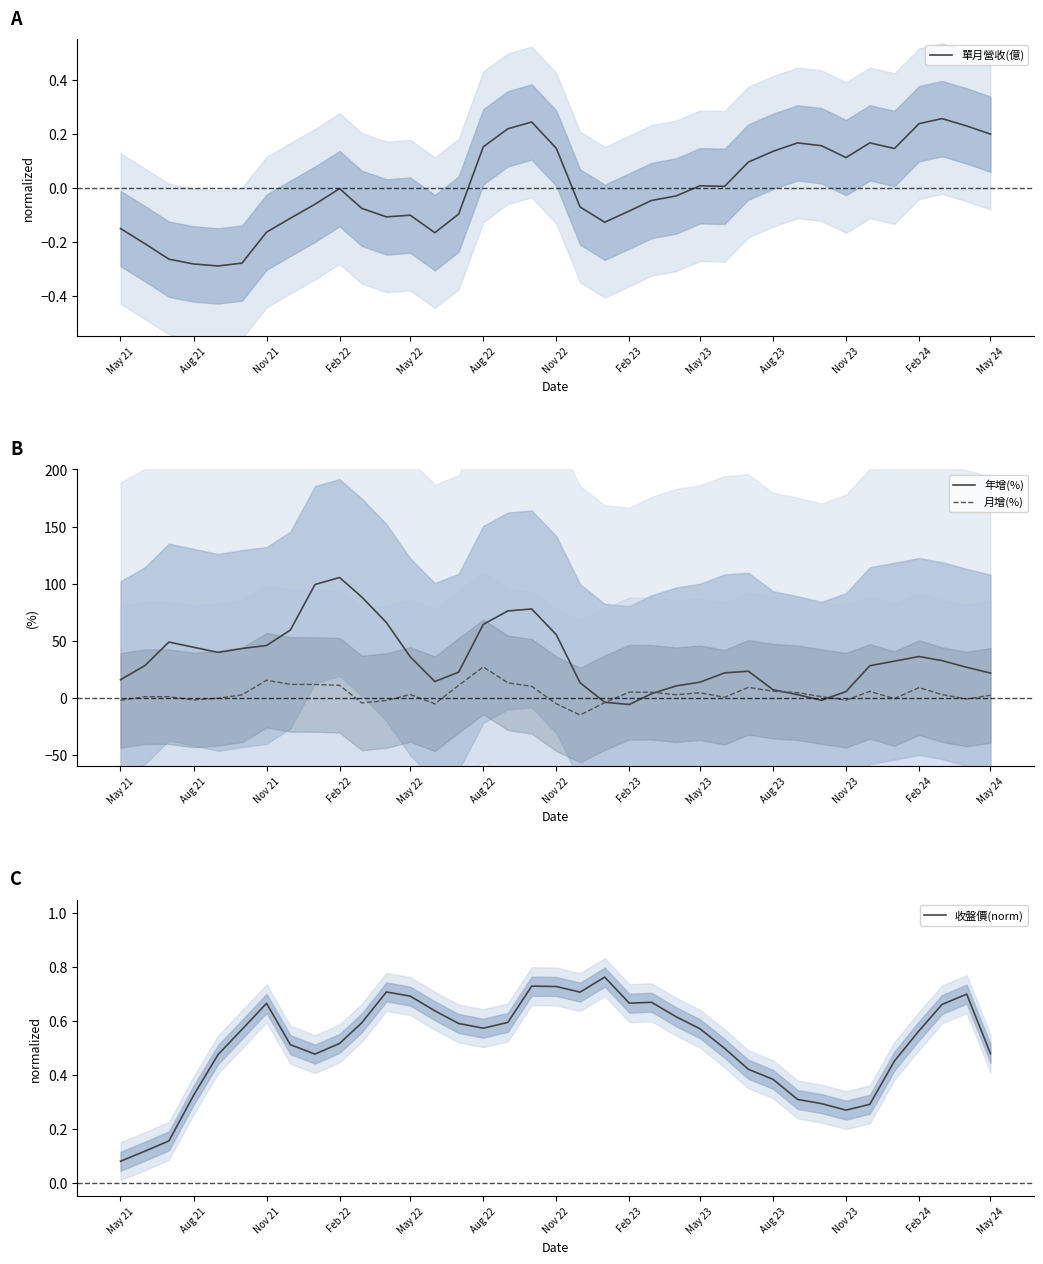

At which label does 收盤價(norm) reach its minimum?

May 21